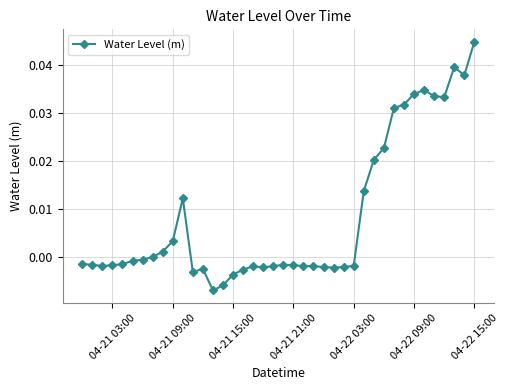

True or false: the data has more than 2 interior local peaks.

True